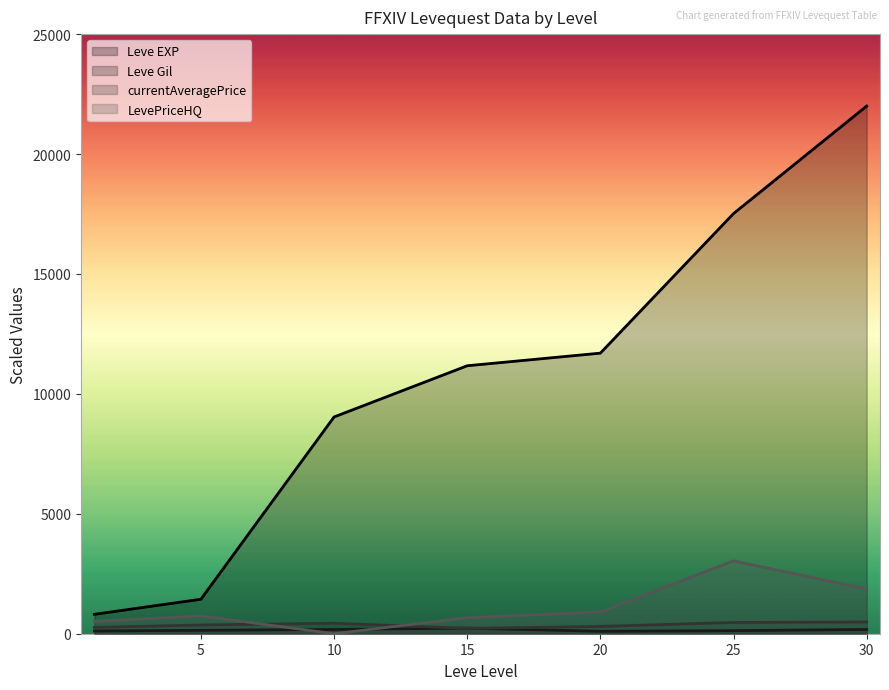

Where is LevePriceHQ nearest to the value 1517?

30